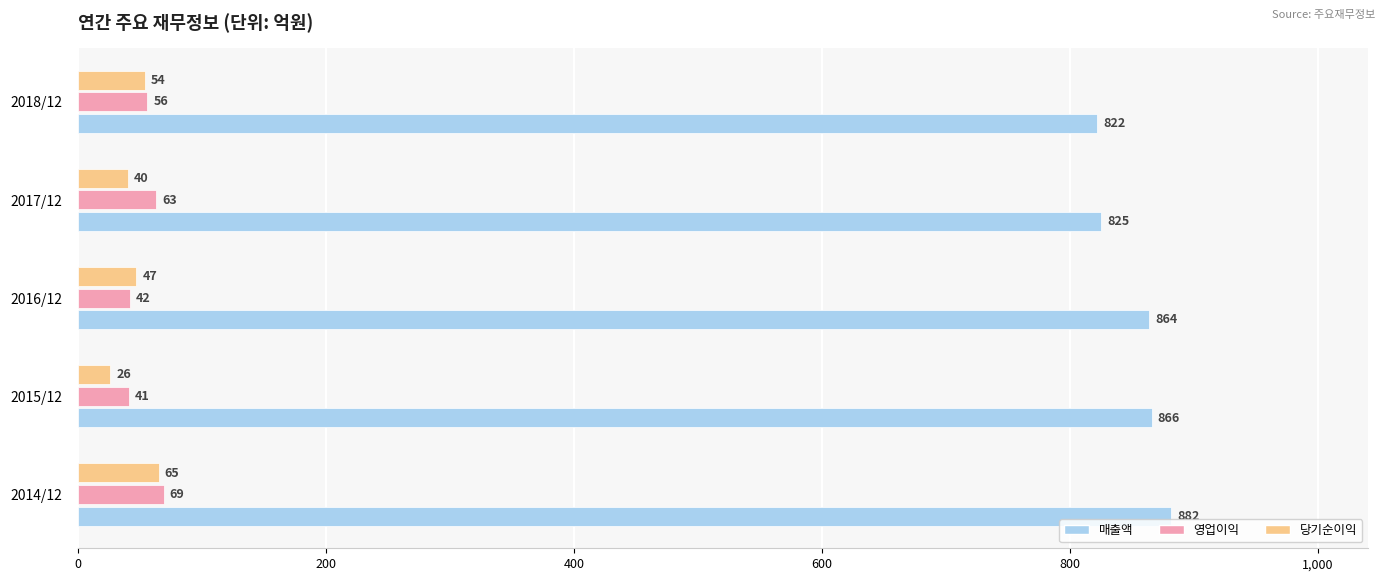

Between 2014/12 and 2017/12, which series saw the biggest shift?

매출액